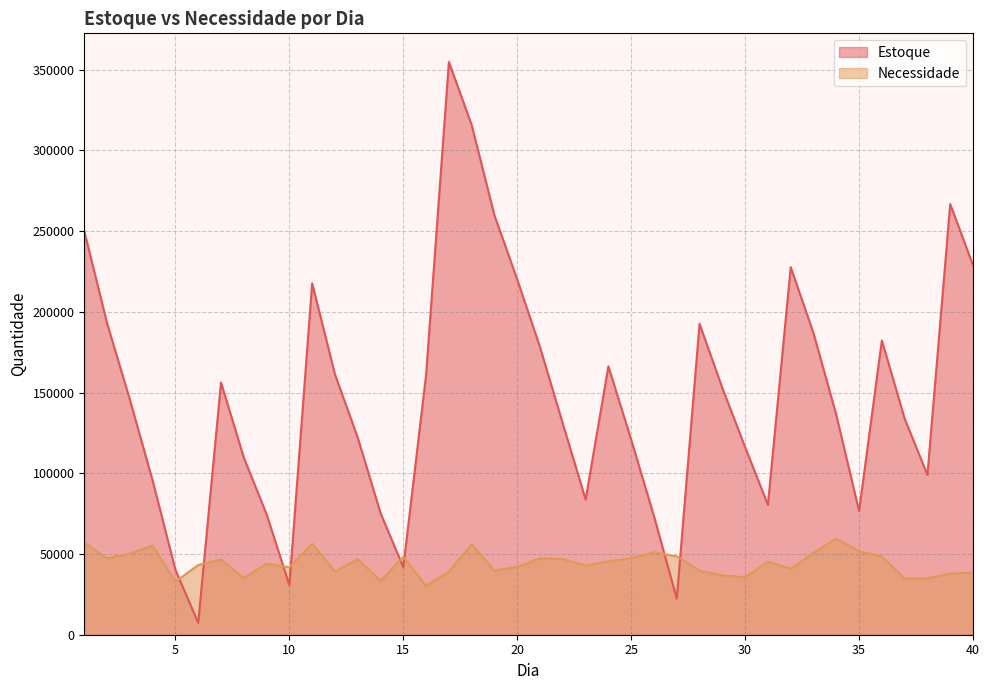

What is the spread (max minus min) of values at 24?

120758.7